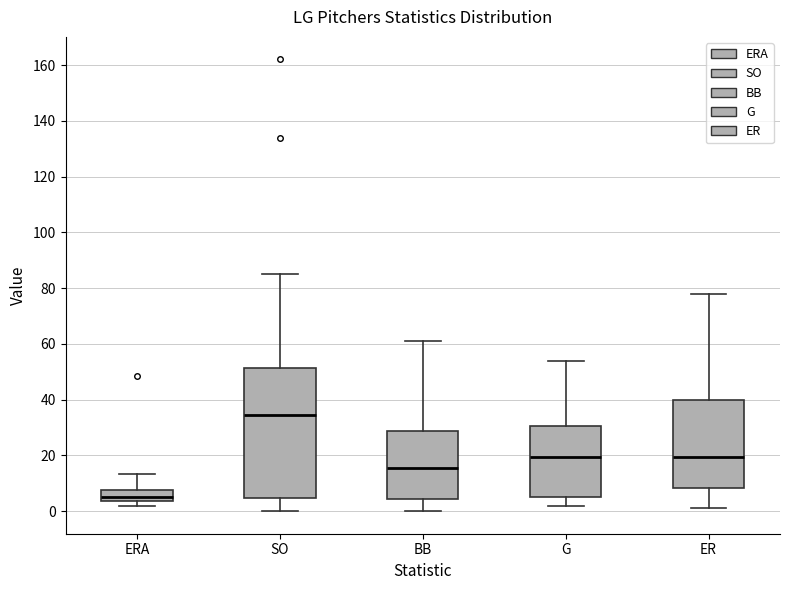

Reading left to right, read every box against the y-axis: the position of its median line, the range the box covers, and the ends of its whiskers. The values are not printed on the chart, so give them approximately, as read against the axis.

ERA: median 6, box 4 to 8, whiskers 2 to 14
SO: median 34, box 4 to 52, whiskers 0 to 86
BB: median 16, box 4 to 28, whiskers 0 to 62
G: median 20, box 6 to 30, whiskers 2 to 54
ER: median 20, box 8 to 40, whiskers 2 to 78